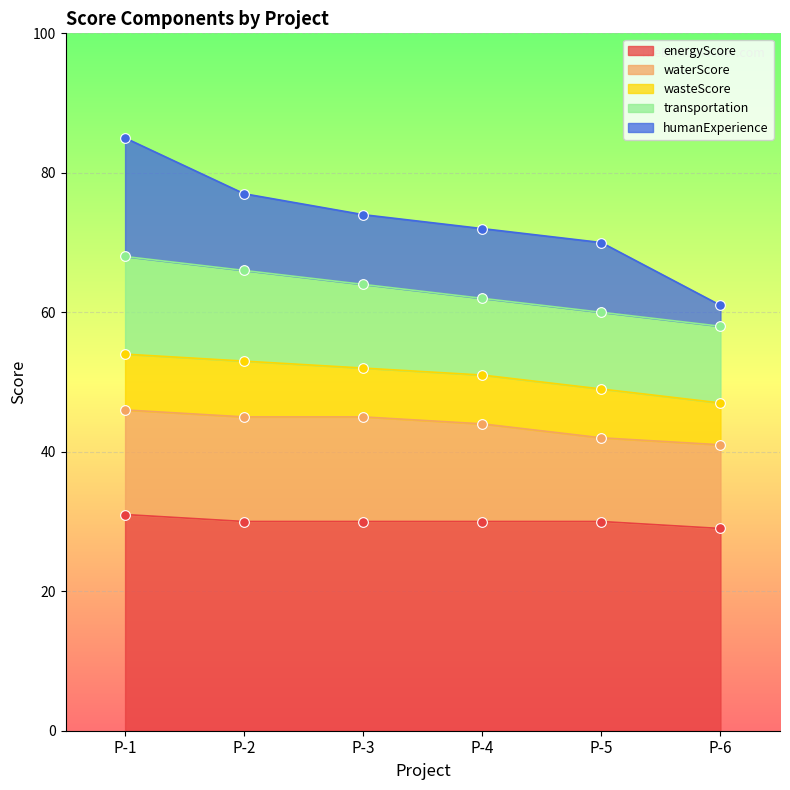

At which category is the sum across all series the highest?

P-1